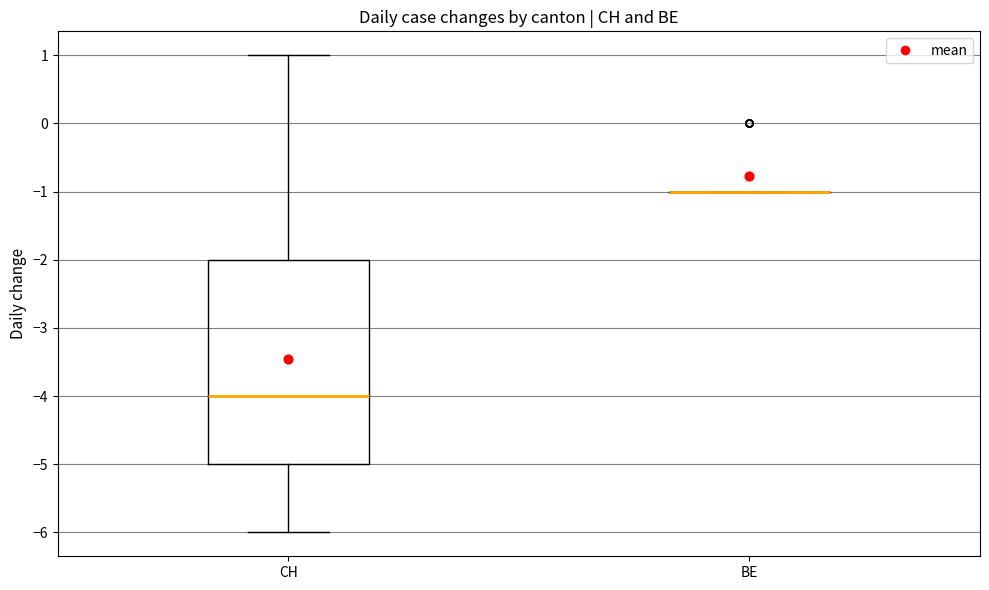

Comparing the boxes themselves (not the whiskers), which one is the tallest?

CH